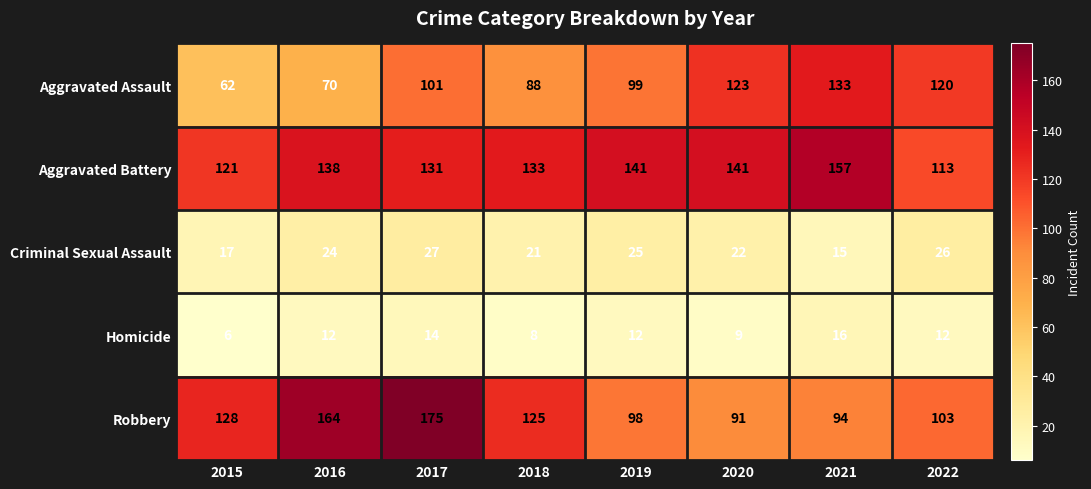

Which series changed the most between 2017 and 2022?

Robbery